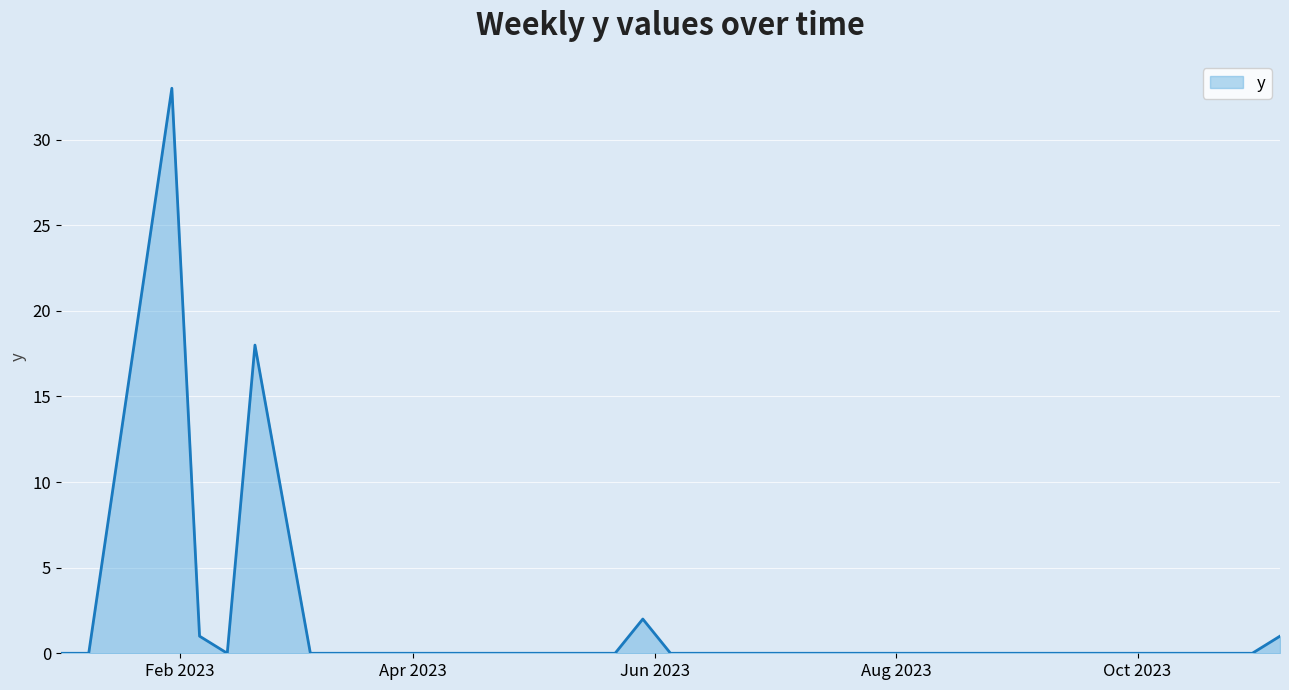

What is the maximum value shown in the chart?

33